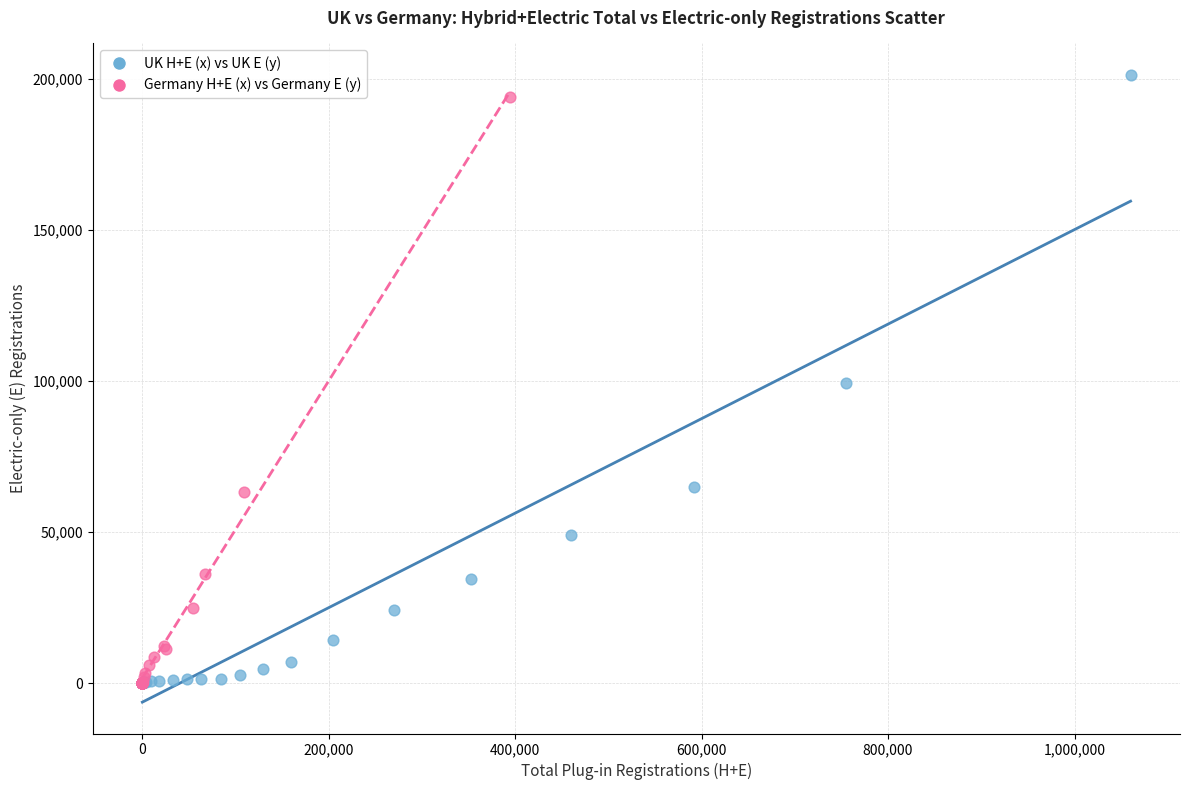

What are all the series names shown in the legend?

UK H+E (x) vs UK E (y), Germany H+E (x) vs Germany E (y)